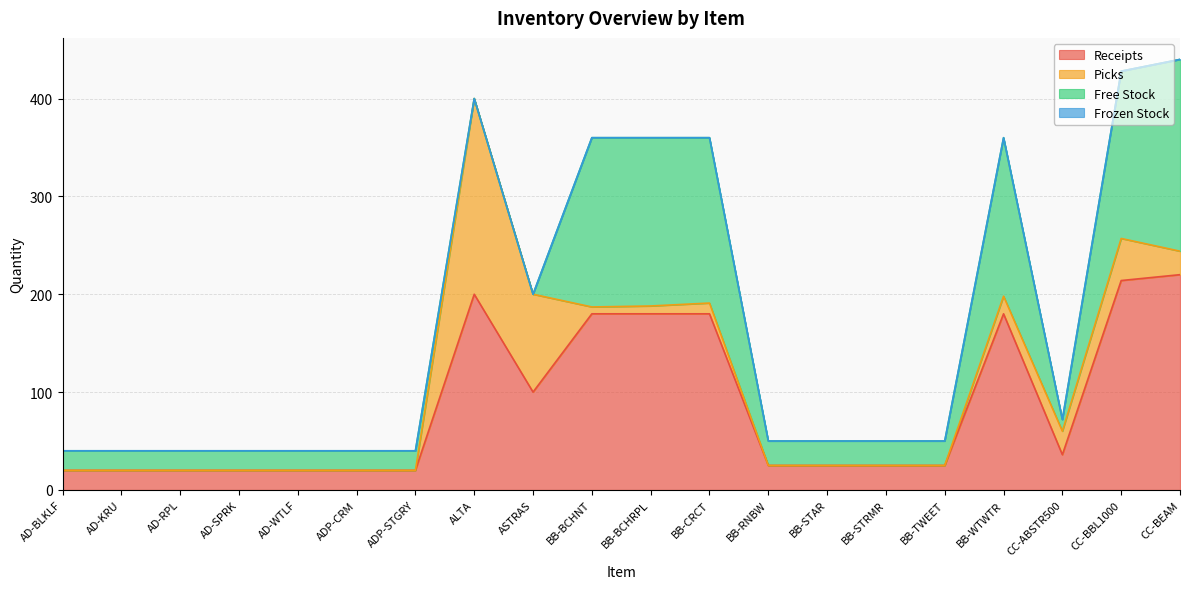

What is the total value across all series at BB-RNBW?

50